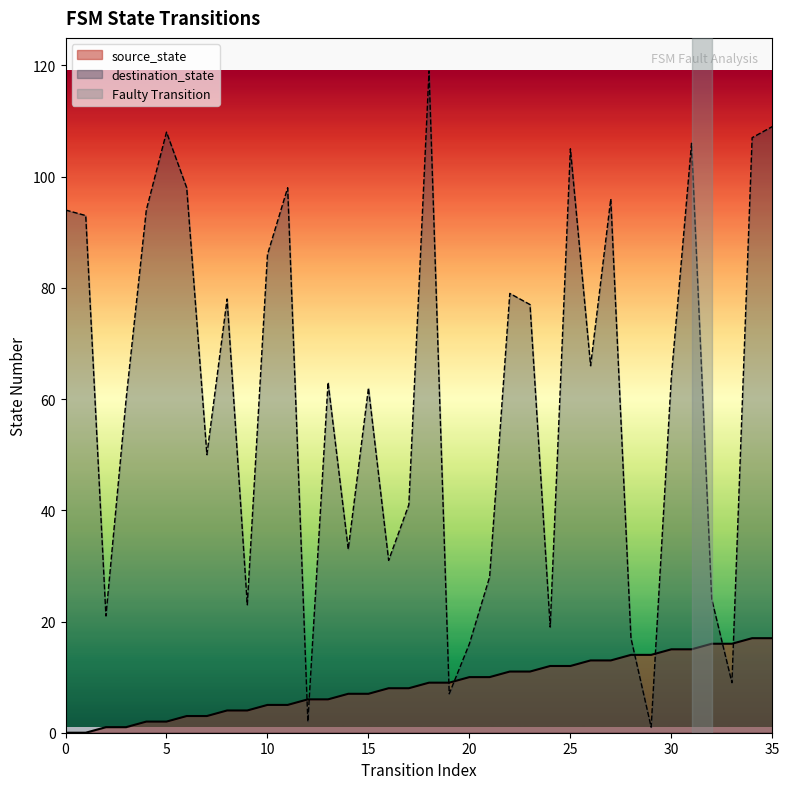

Reading left to right, list all the values displayed in this chart.

source_state: 0	0	1	1	2	2	3	3	4	4	5	5	6	6	7	7	8	8	9	9	10	10	11	11	12	12	13	13	14	14	15	15	16	16	17	17
destination_state: 94	93	21	60	94	108	98	50	78	23	86	98	2	63	33	62	31	41	119	7	16	28	79	77	19	105	66	96	17	1	64	106	24	9	107	109